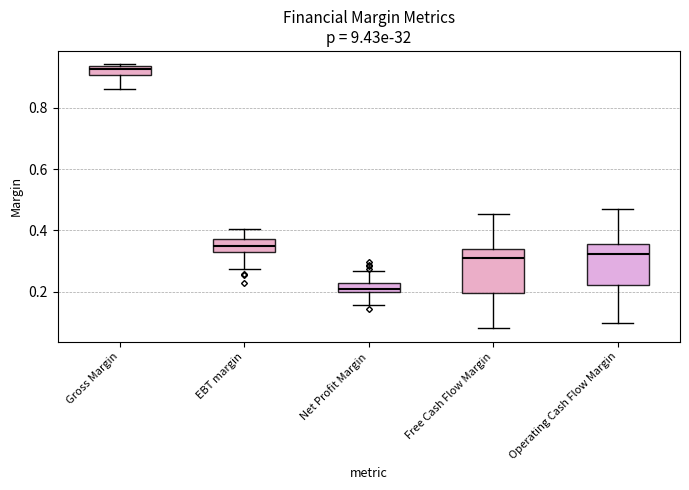

Where does the median line of the box for Free Cash Flow Margin sit on the y-axis? The values are not printed on the chart, so give them approximately, as read against the axis.

0.30